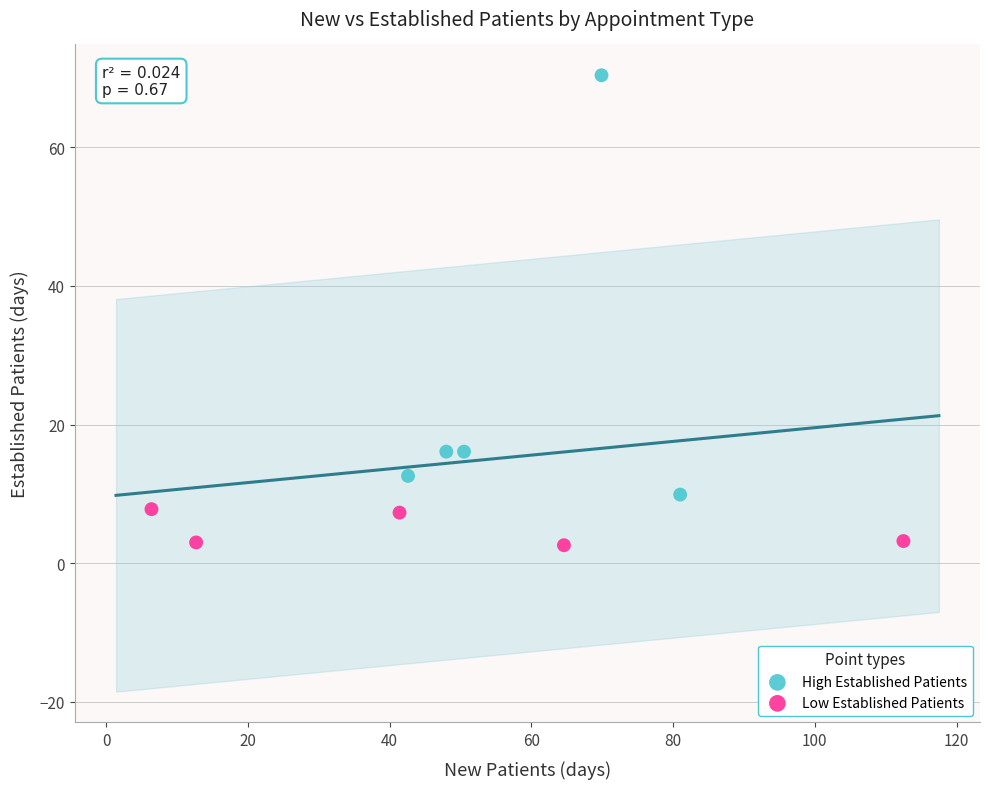

Which series has the largest Y range (max minus min)?

High Established Patients